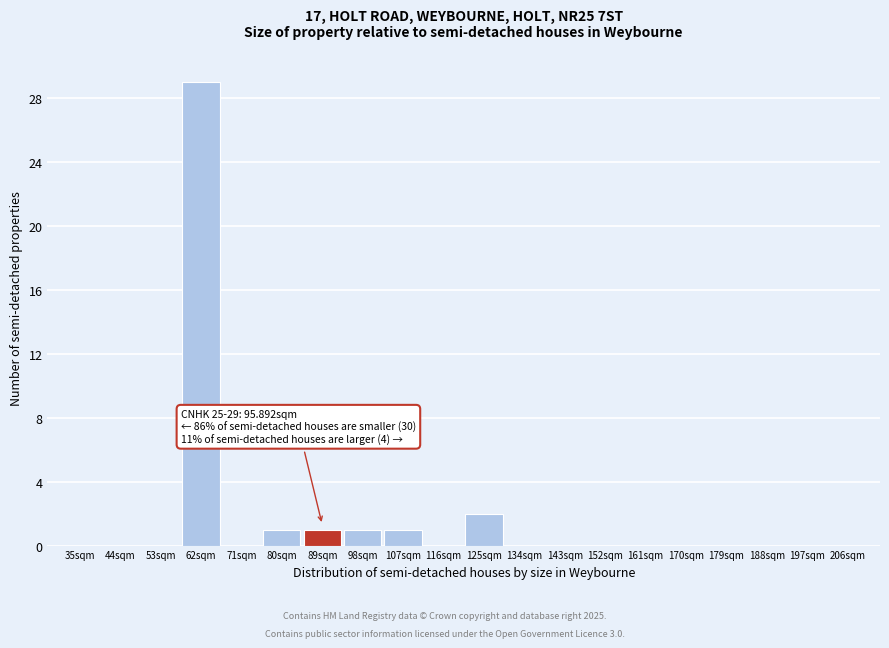

Reading left to right, what are all the values shown in this chart?

35sqm=0	44sqm=0	53sqm=0	62sqm=29	71sqm=0	80sqm=1	89sqm=1	98sqm=1	107sqm=1	116sqm=0	125sqm=2	134sqm=0	143sqm=0	152sqm=0	161sqm=0	170sqm=0	179sqm=0	188sqm=0	197sqm=0	206sqm=0